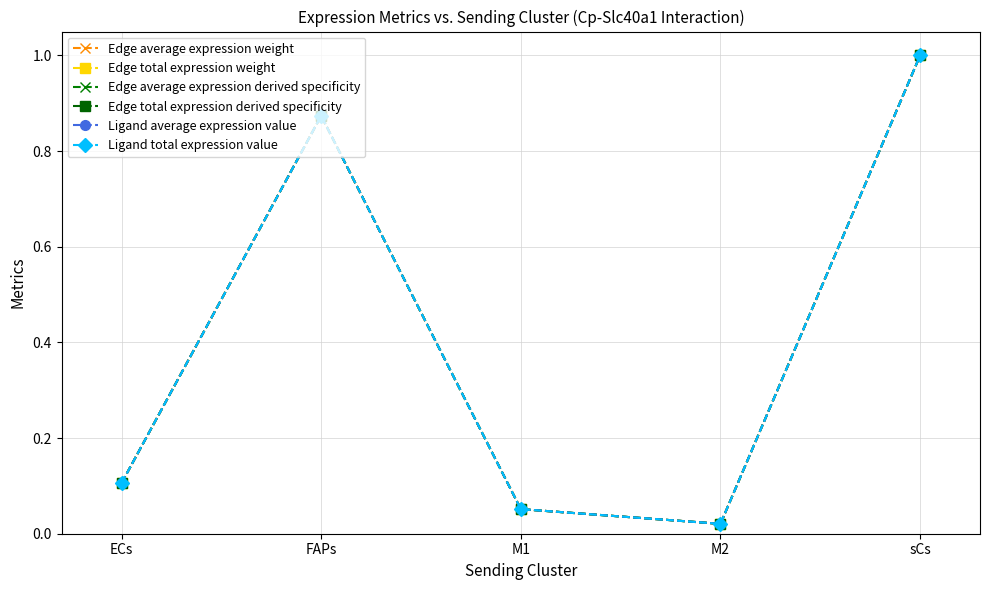

What is the difference between the second highest and second lowest values in the Edge average expression derived specificity series?

0.8